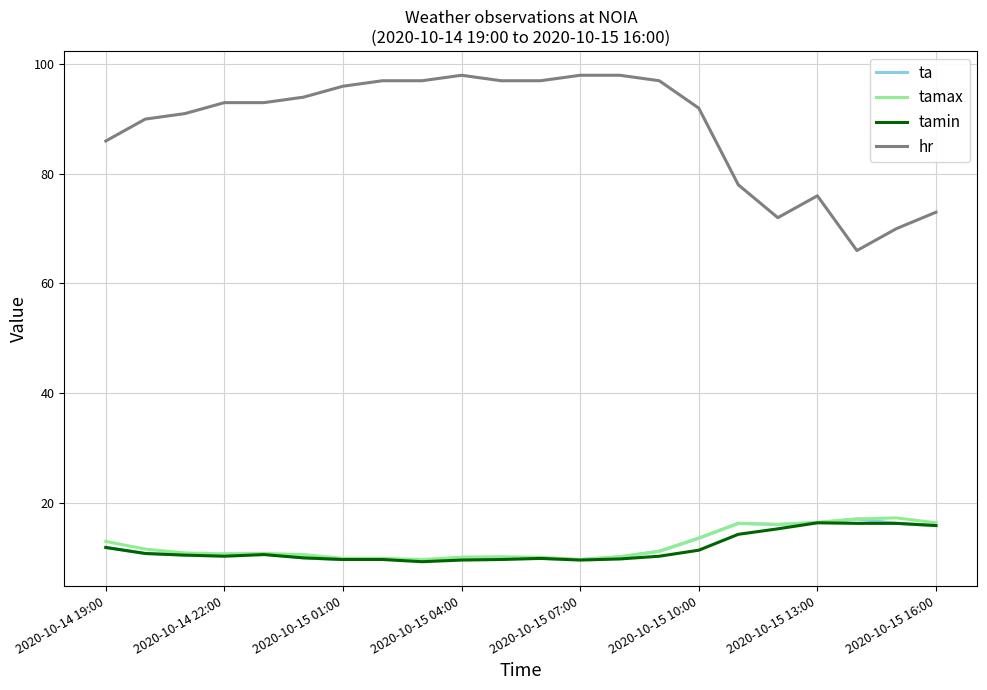

Which series has the widest spread of values?

hr